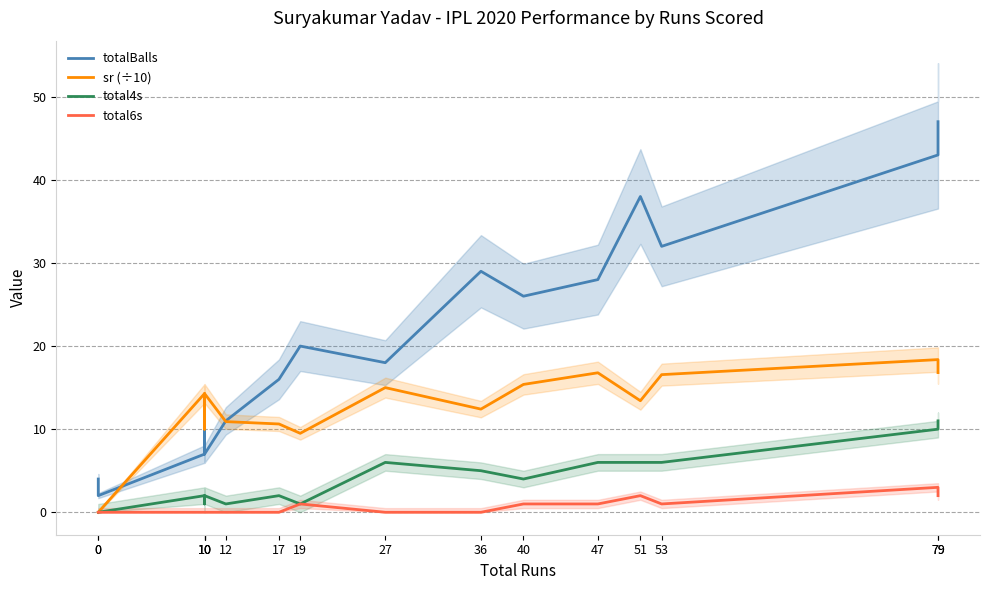

Which series has the largest total across all categories?

totalBalls